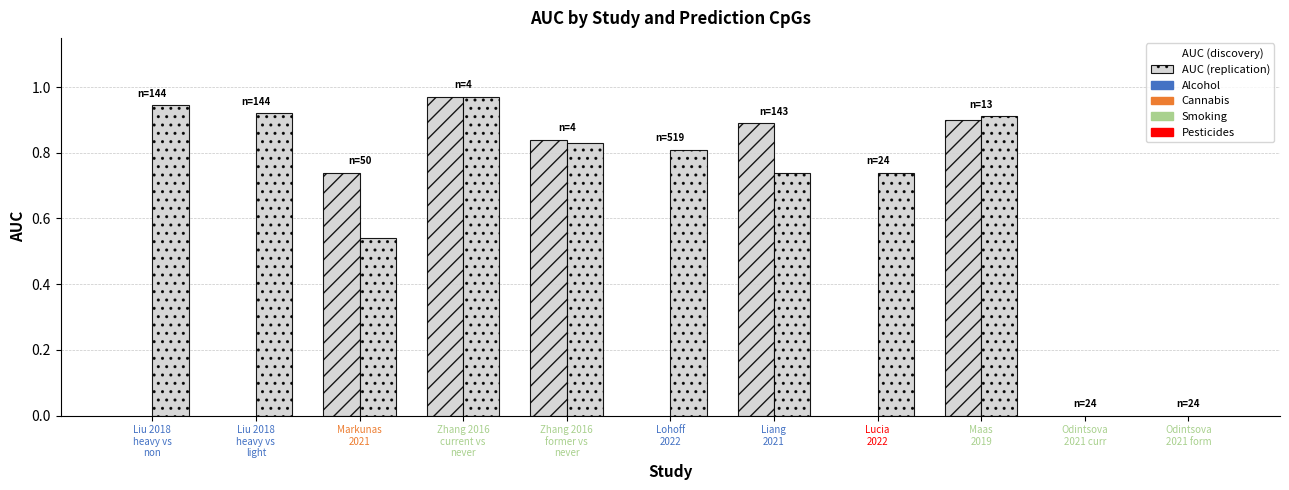

What are all the series names shown in the legend?

AUC (discovery), AUC (replication)